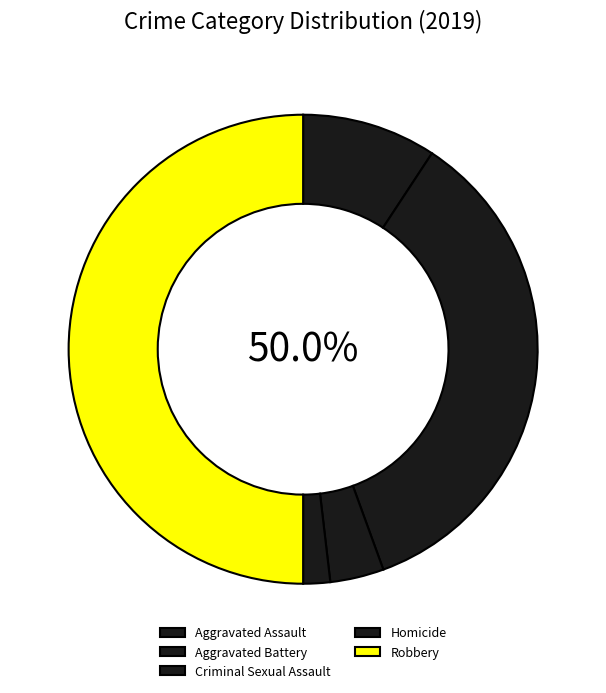

Count the number of slices in the pie.

5